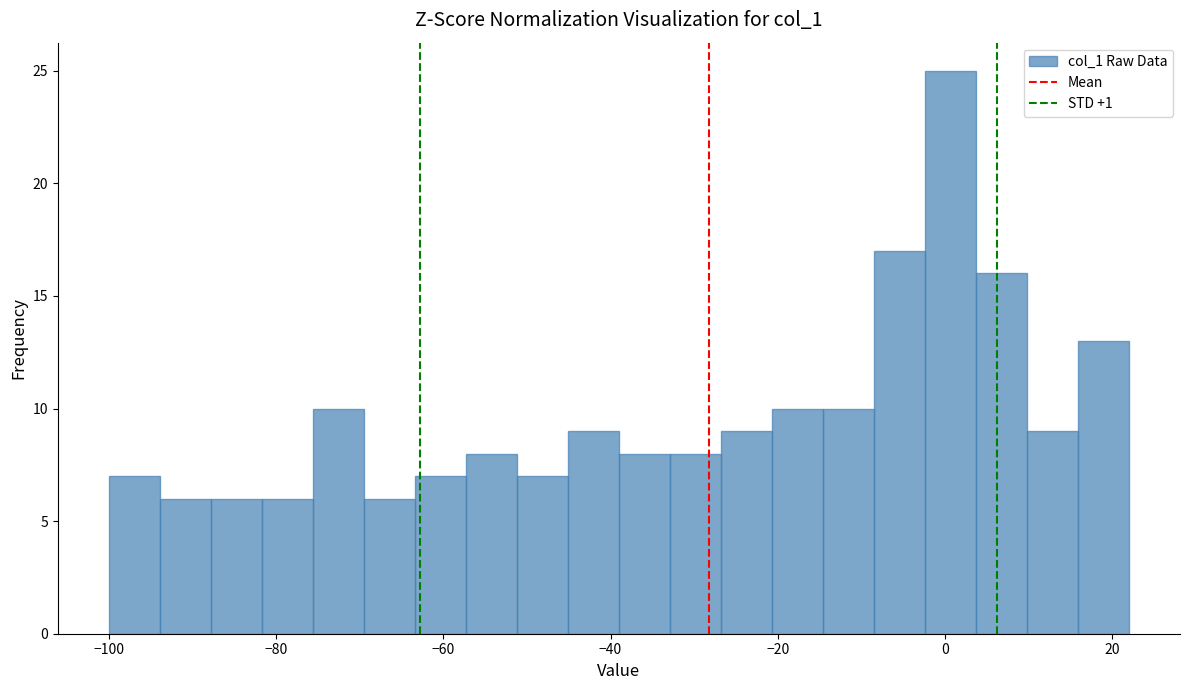

Around what value on the x-axis is the tallest bar? Give the approximate position of its centre, as read against the axis.

0